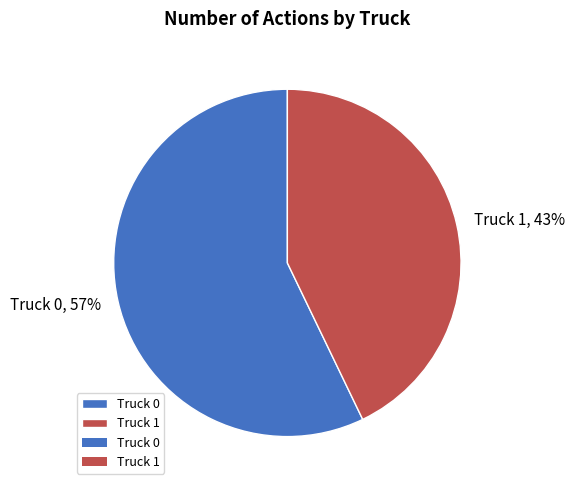

Do Truck 1 and Truck 0 together represent more than half of the pie?

Yes